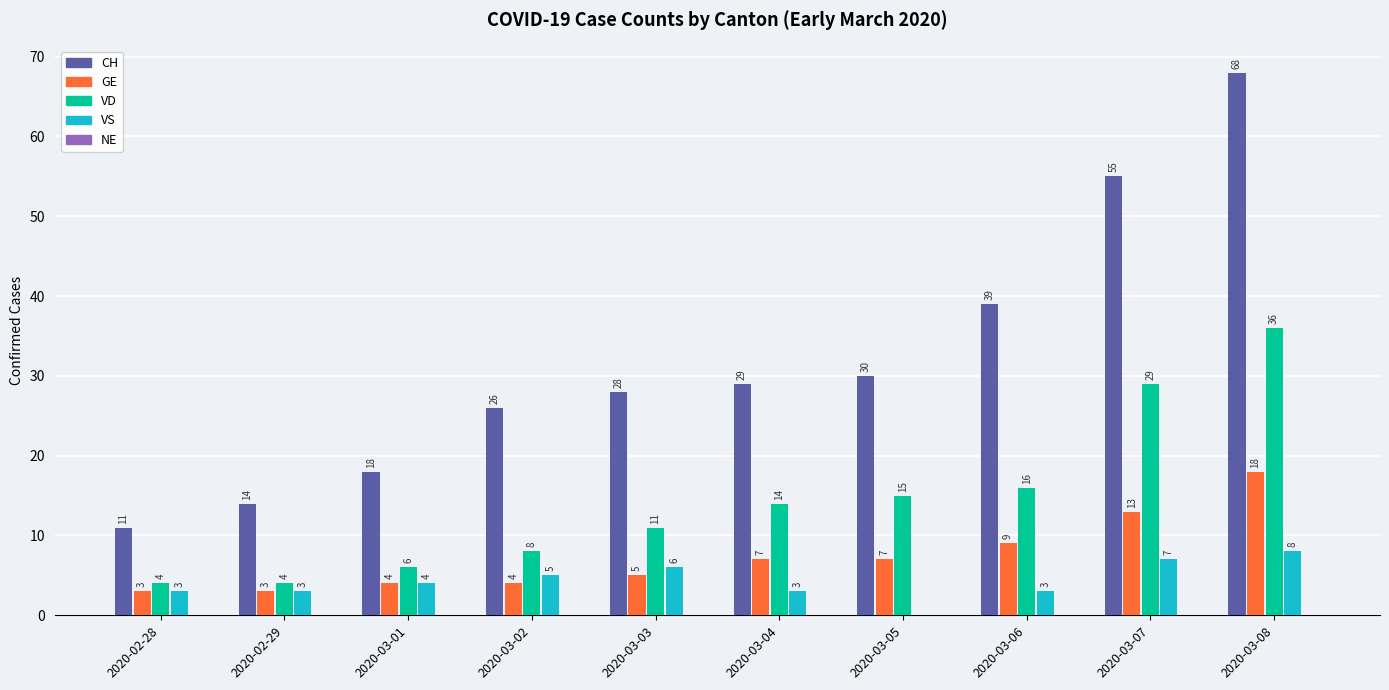

How many VS values are between 3 and 6?

7